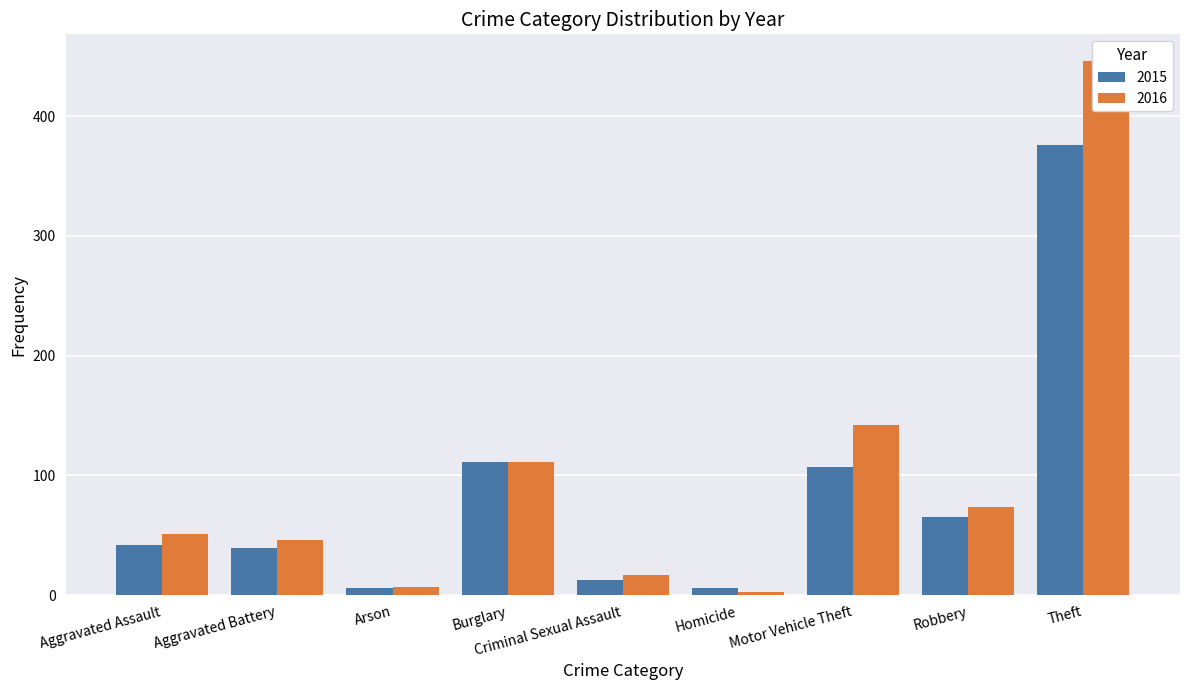

Between Robbery and Criminal Sexual Assault, which is larger?

Robbery